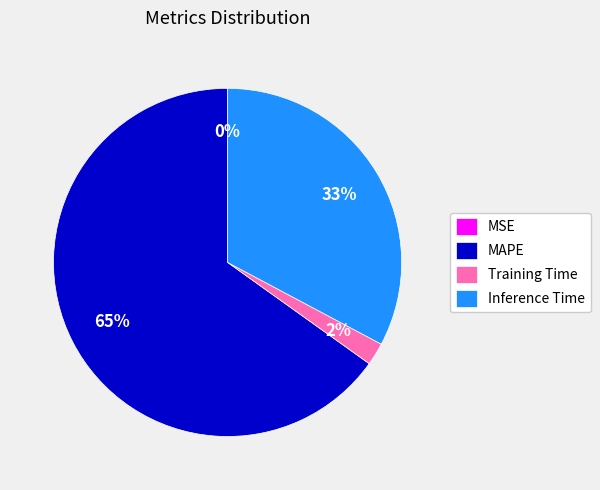

The MAPE slice represents 65% of the pie. True or false?

True